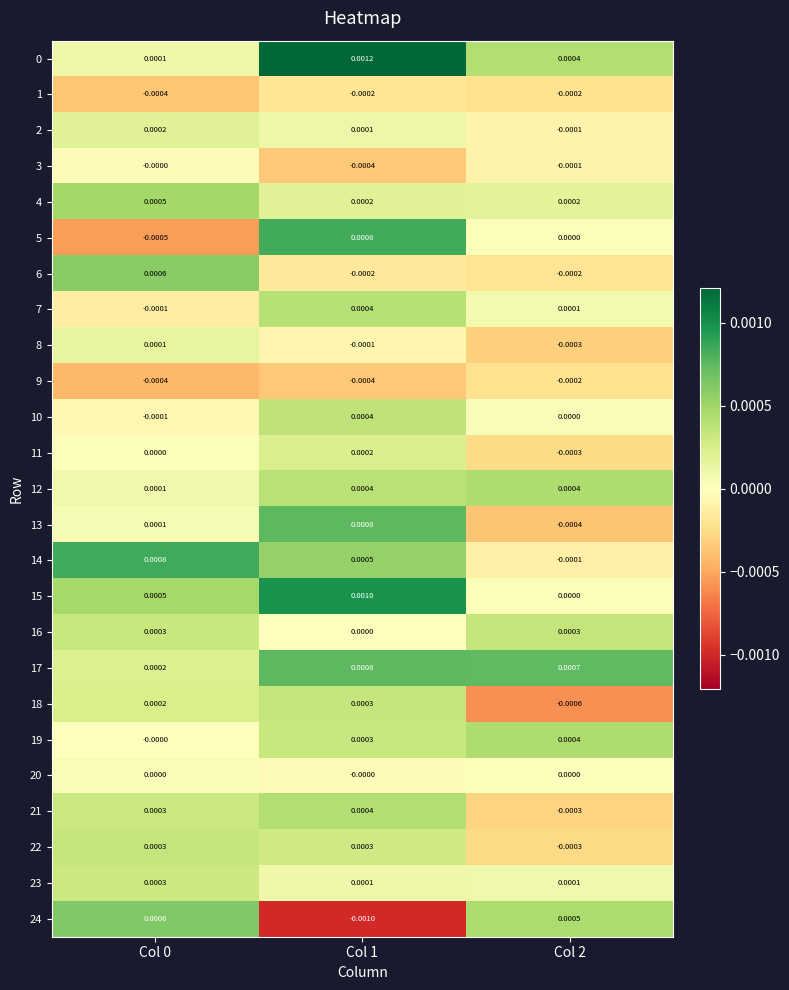

Is the value of 10 at Col 0 greater than the value of 2 at Col 1?

No